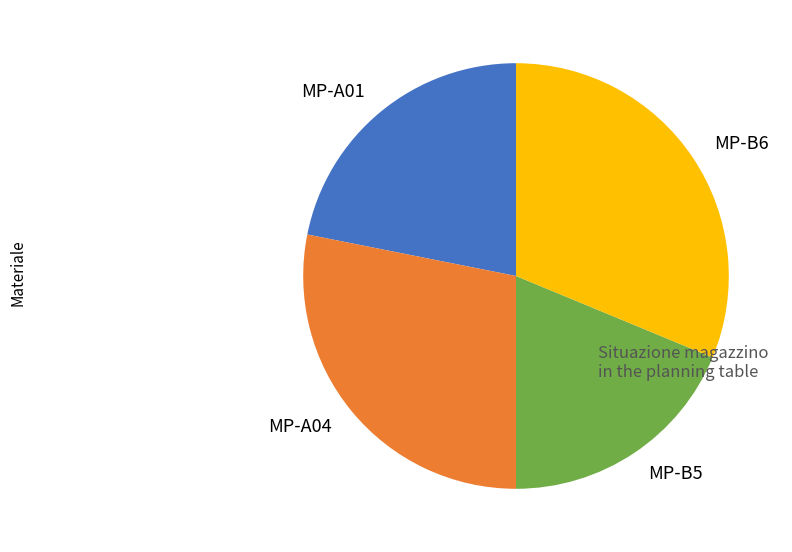

How many segments does this pie chart have?

4